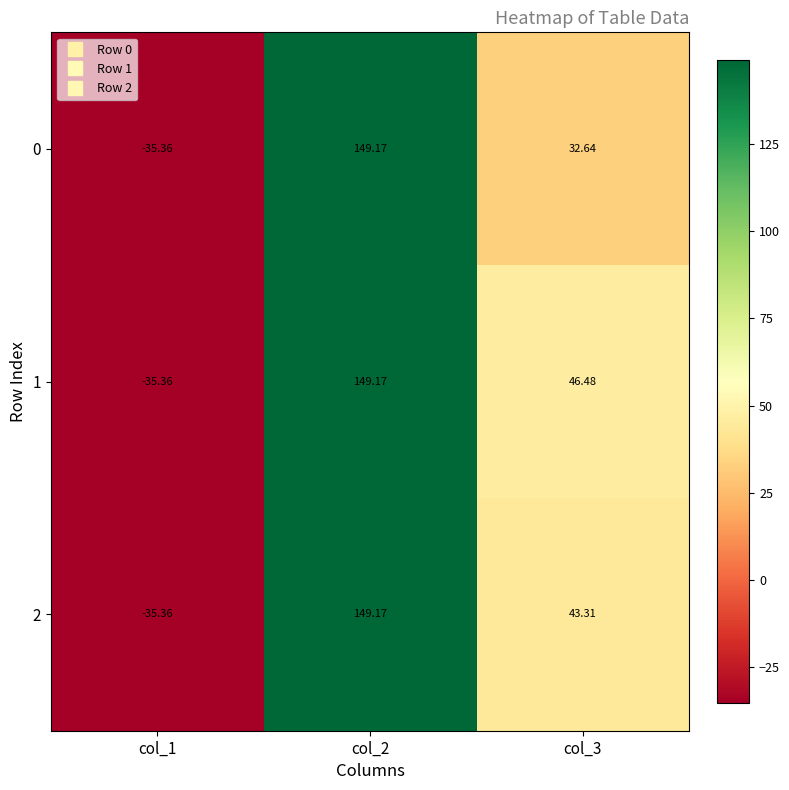

Is the value of 1 at col_1 greater than the value of 0 at col_2?

No